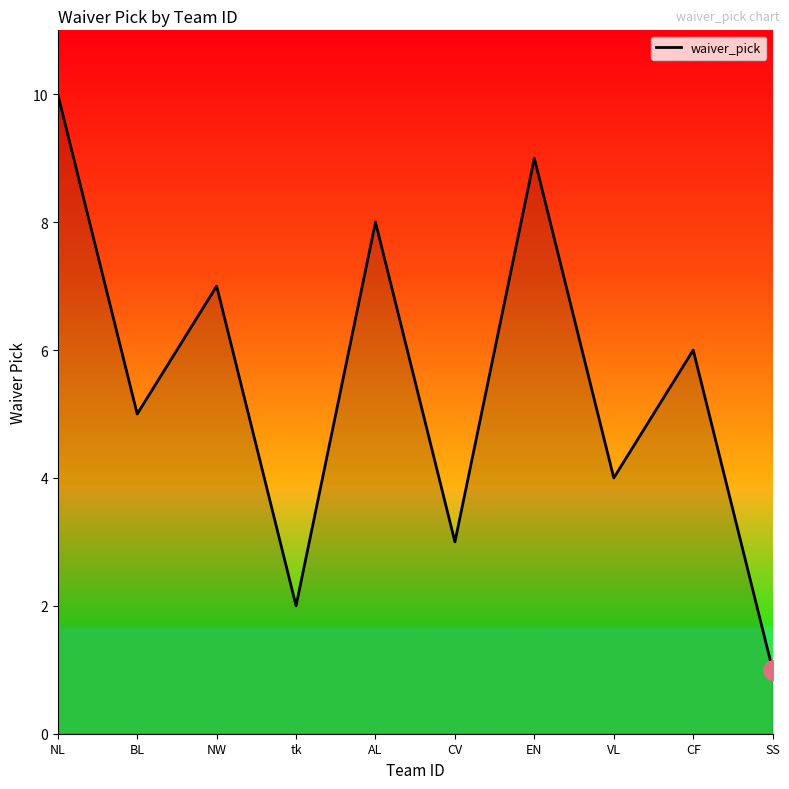

How many interior local valleys (lower than both neighbors) does the data have?

4